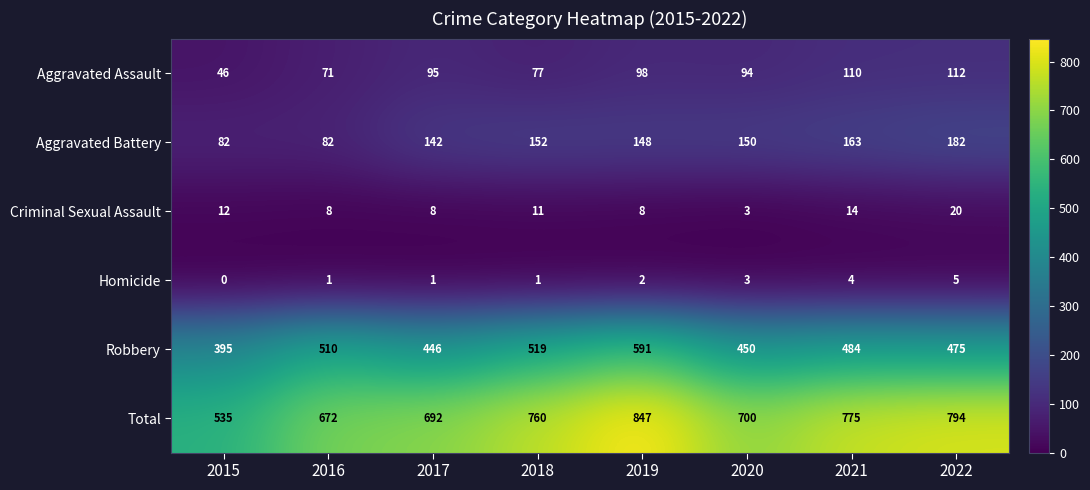

What is the difference between the Aggravated Battery values at 2017 and 2020?

8